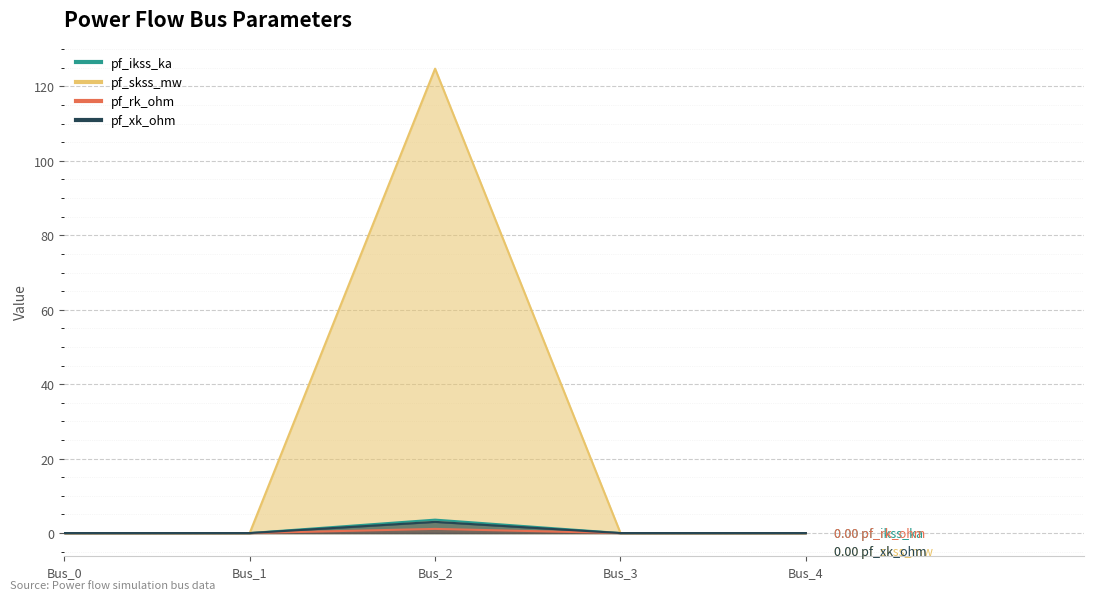

At which category is the sum across all series the highest?

Bus_2